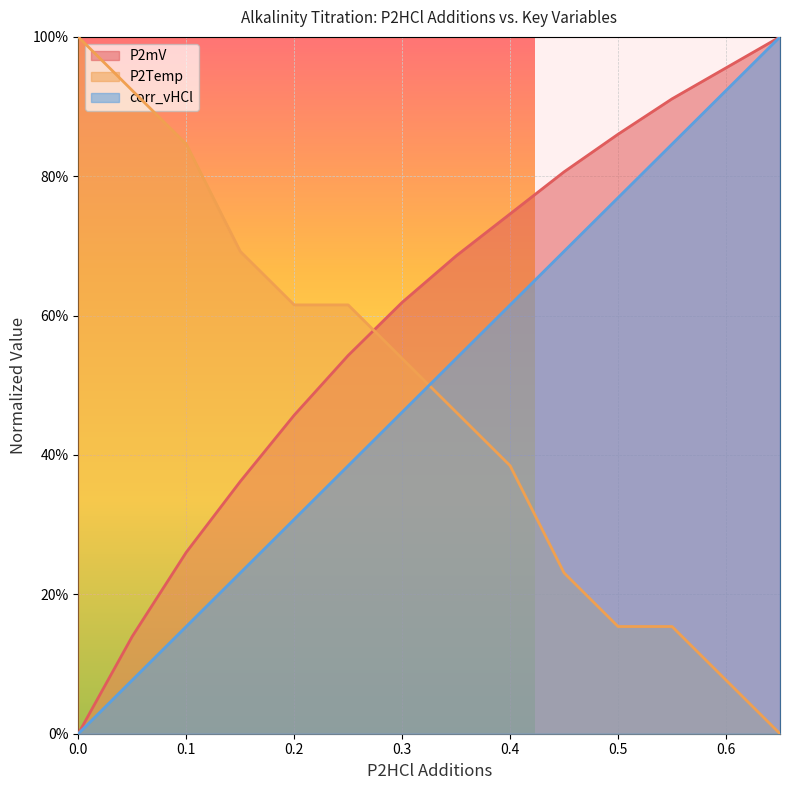

Between 0.2 and 0.55, which is larger?

0.55